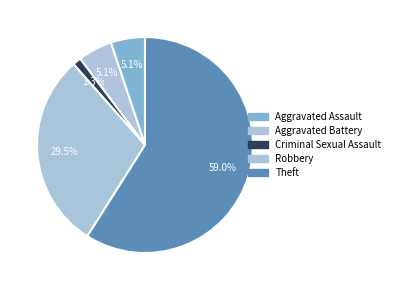

The Aggravated Assault slice represents 5% of the pie. True or false?

True